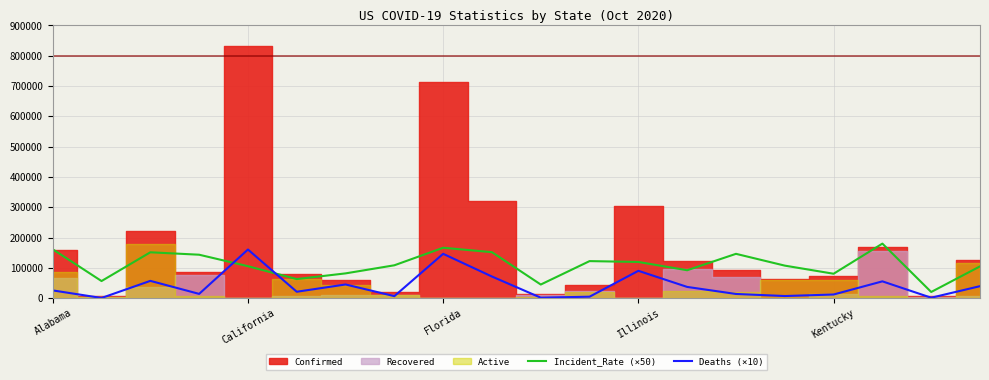

At how many categories does at least one series exceed 28068?

19